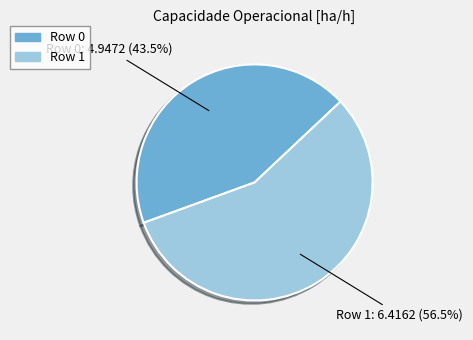

How many slices are in this pie chart?

2